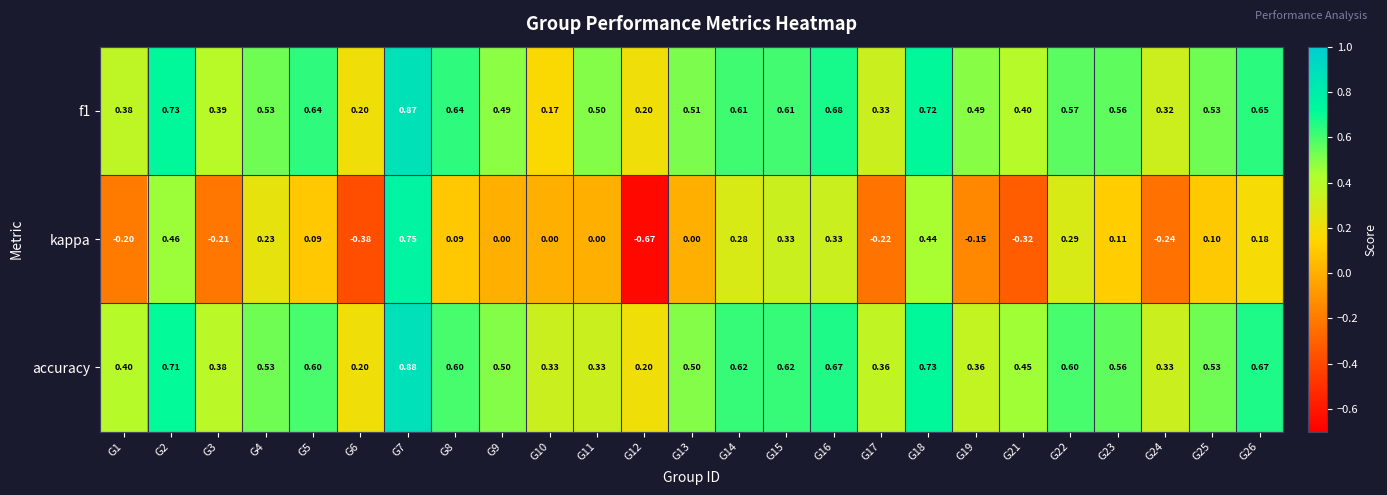

Which series has the largest range (max minus min)?

kappa